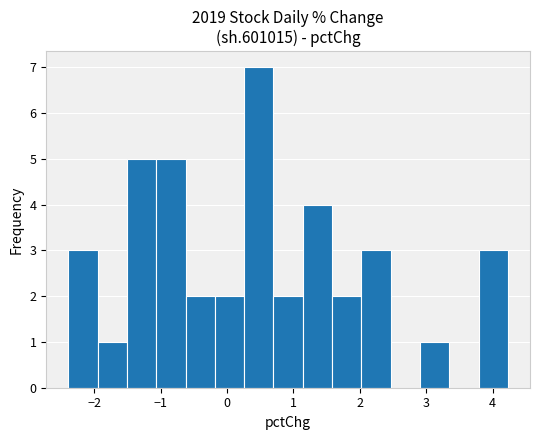

What is the height of the bar covering -0.6 to -0.2 on the x-axis? Neither the bar edges nor the heights are printed on the chart, so give them approximately, as read against the axes.

2